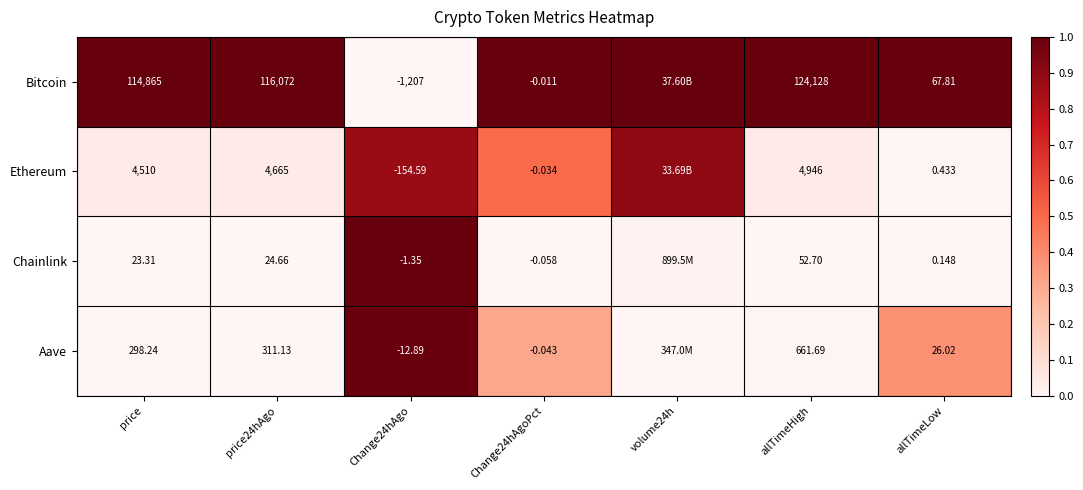

Rank the series at Change24hAgoPct from highest to lowest value.

Bitcoin, Ethereum, Aave, Chainlink